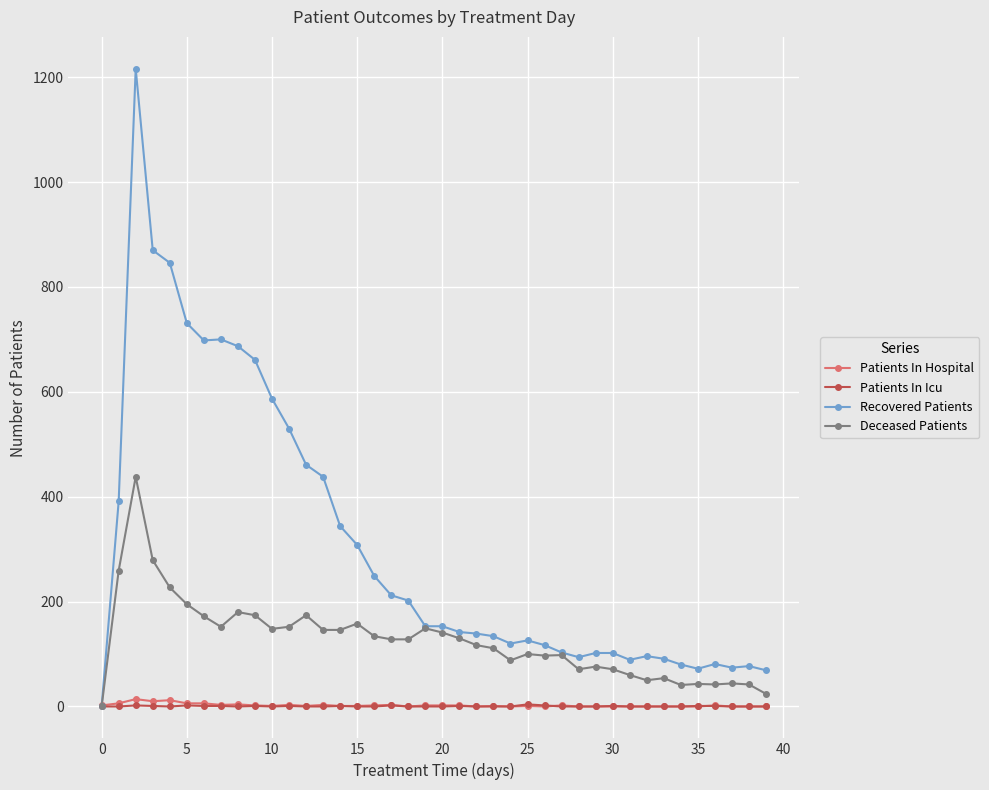

True or false: Patients In Icu has more than 0 interior local peaks.

True